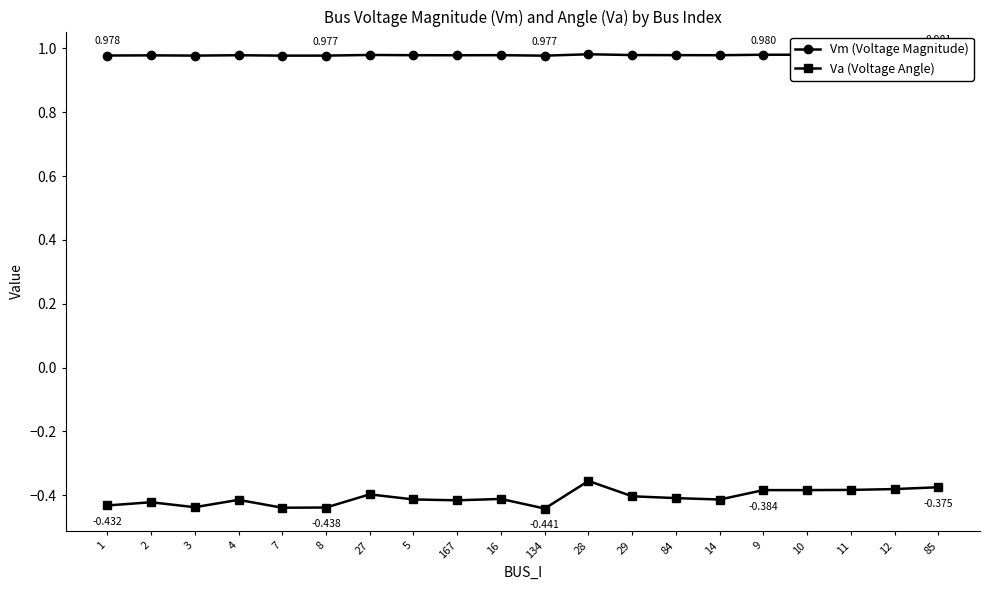

True or false: Va (Voltage Angle) and Vm (Voltage Magnitude) intersect in this chart.

False